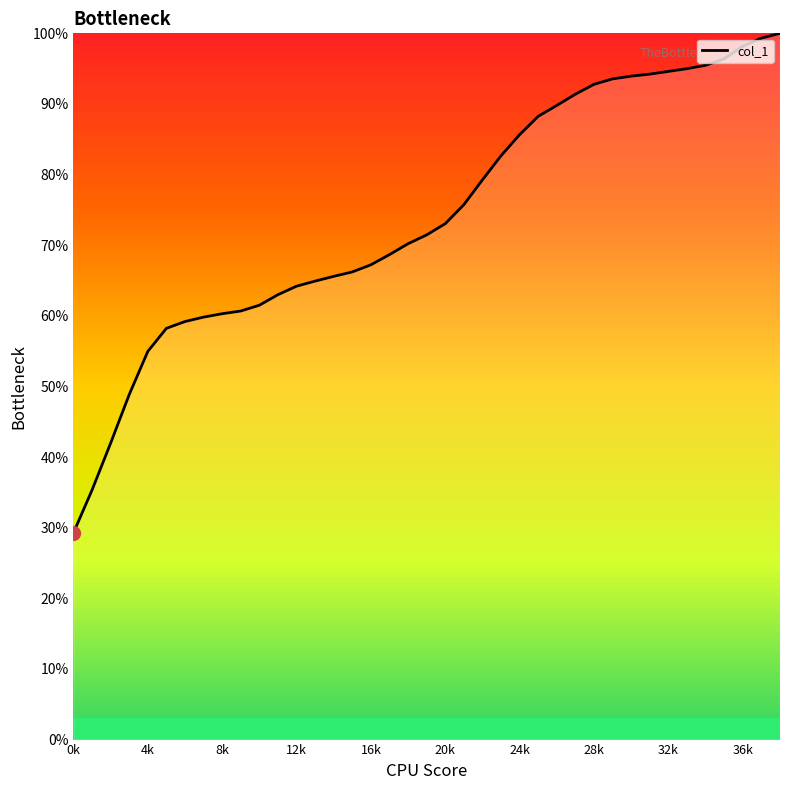

What is the smallest value displayed?

29.3